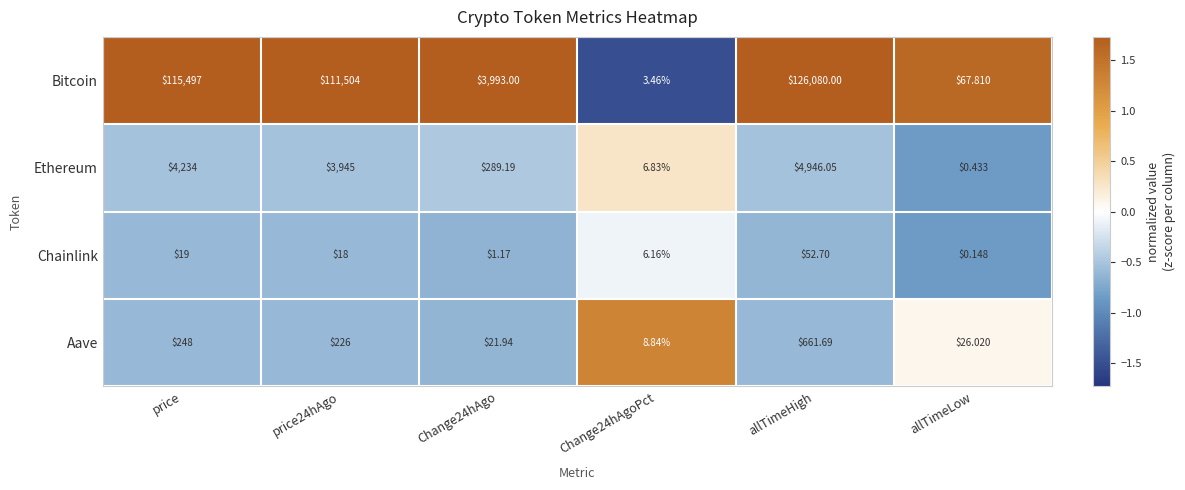

At which category is the sum across all series the highest?

allTimeHigh